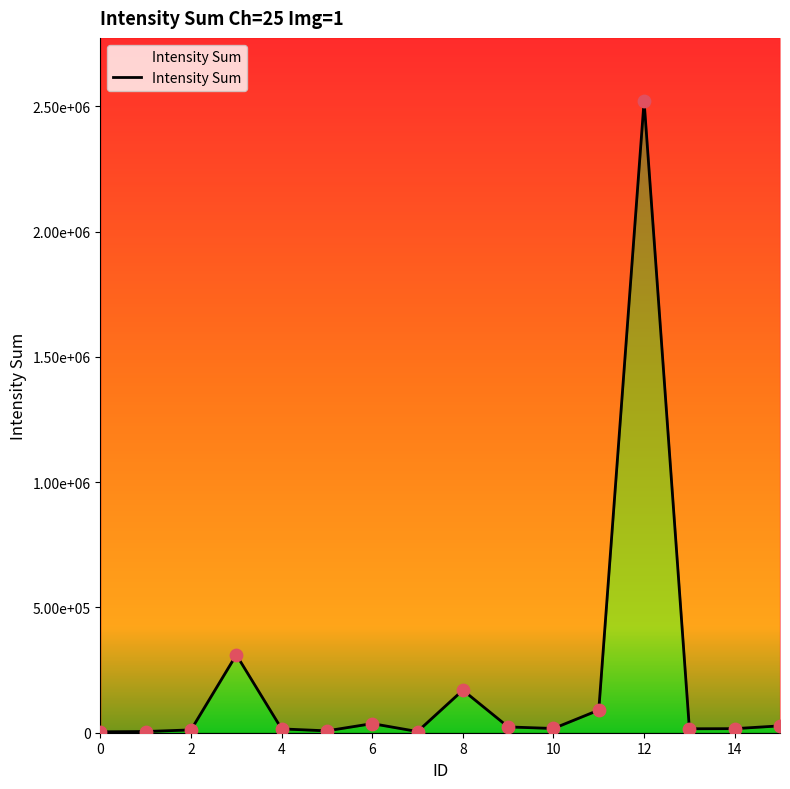

Which has a higher value, 4 or 7?

4